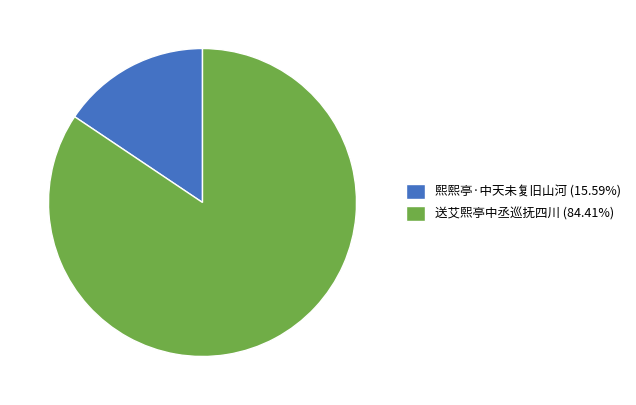

Approximately how many times larger is the value at 送艾熙亭中丞巡抚四川 (84.41%) compared to 熙熙亭·中天未复旧山河 (15.59%)?

5.4